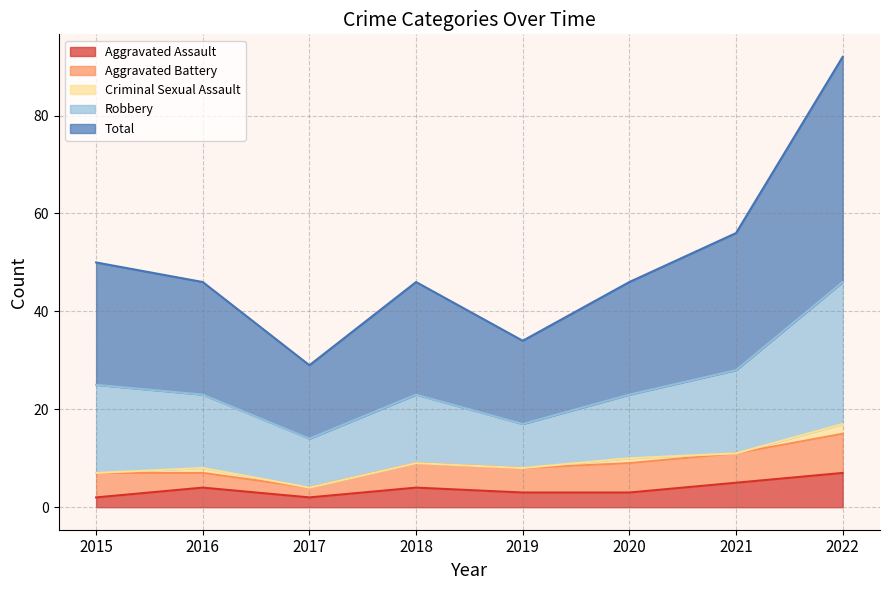

What are all the series names shown in the legend?

Aggravated Assault, Aggravated Battery, Criminal Sexual Assault, Robbery, Total